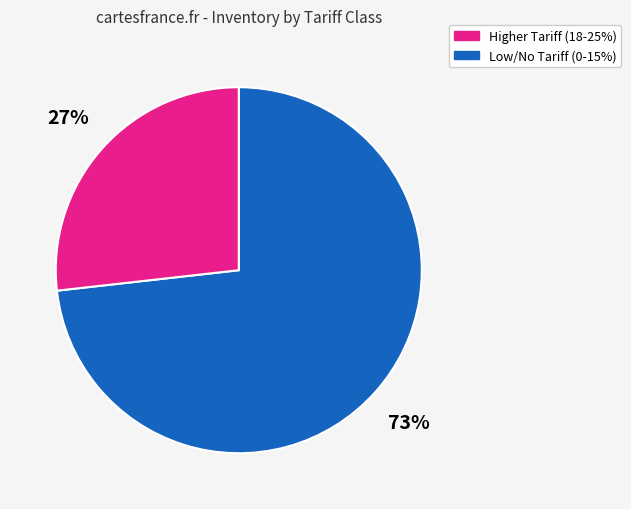

Is there any slice that represents more than half of the pie?

Yes